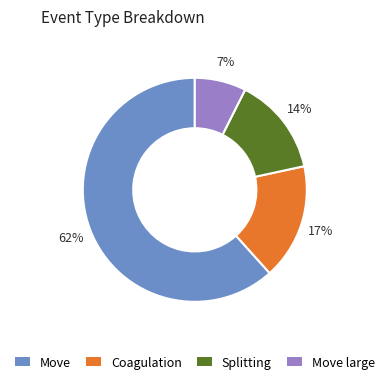

How many slices are in this pie chart?

4